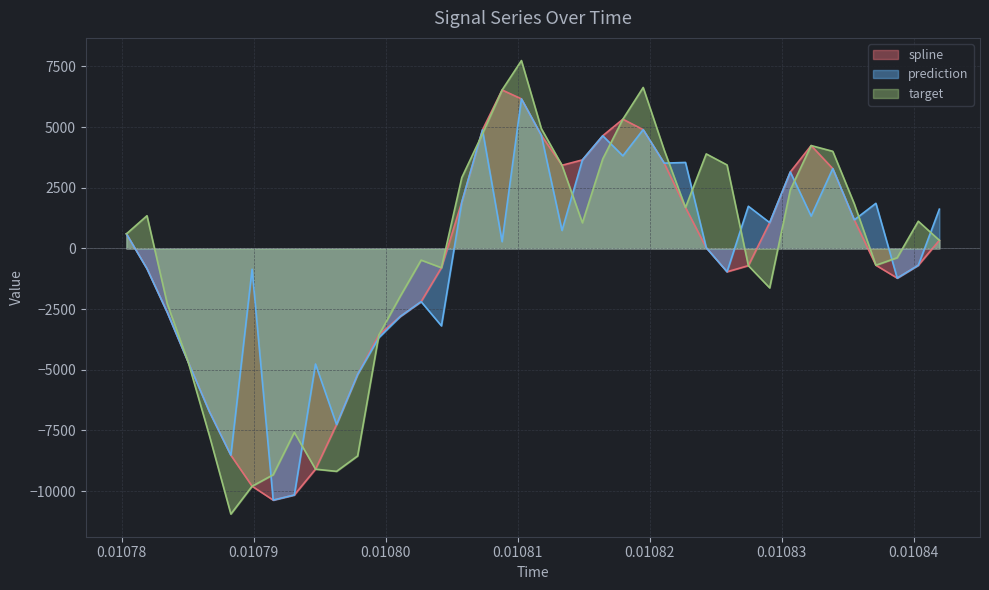

What is the smallest value displayed?

-10945.9